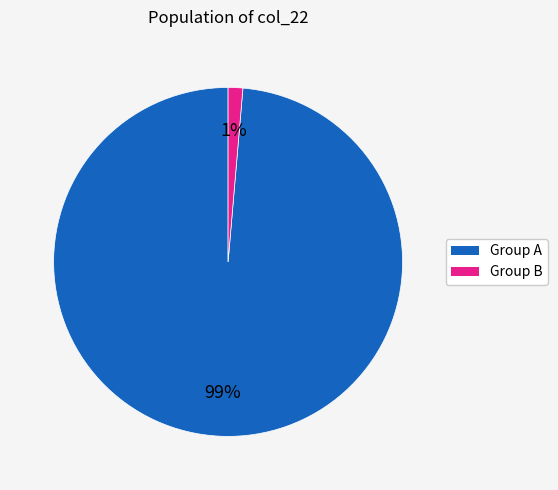

Is it true that Group A is 99% of the pie?

True